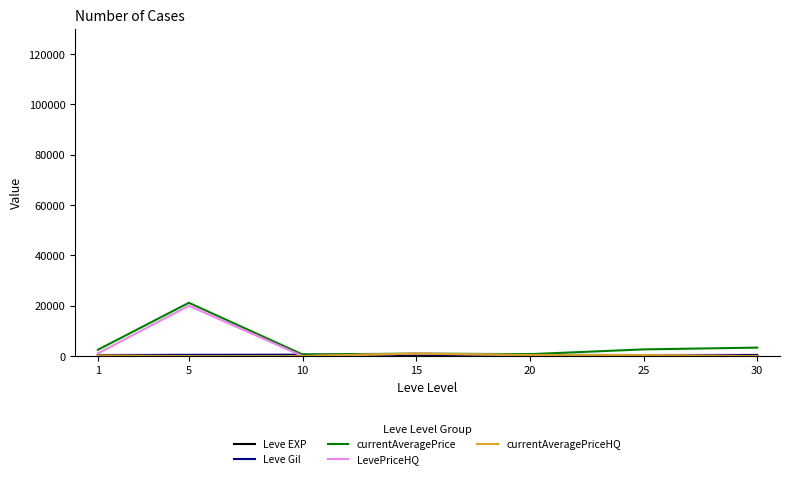

At which category is the sum across all series the highest?

5